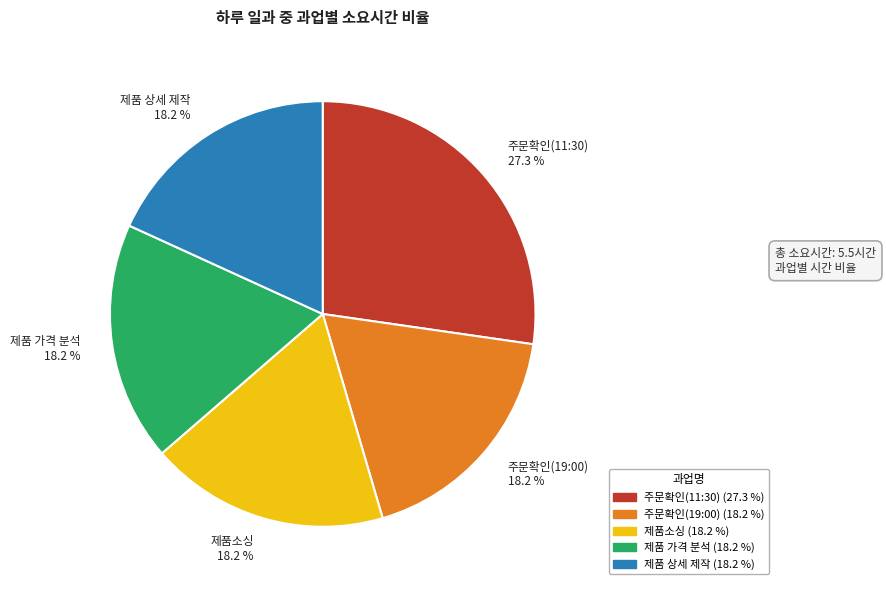

Is the sum of 주문확인(19:00) and 제품소싱 greater than half?

No